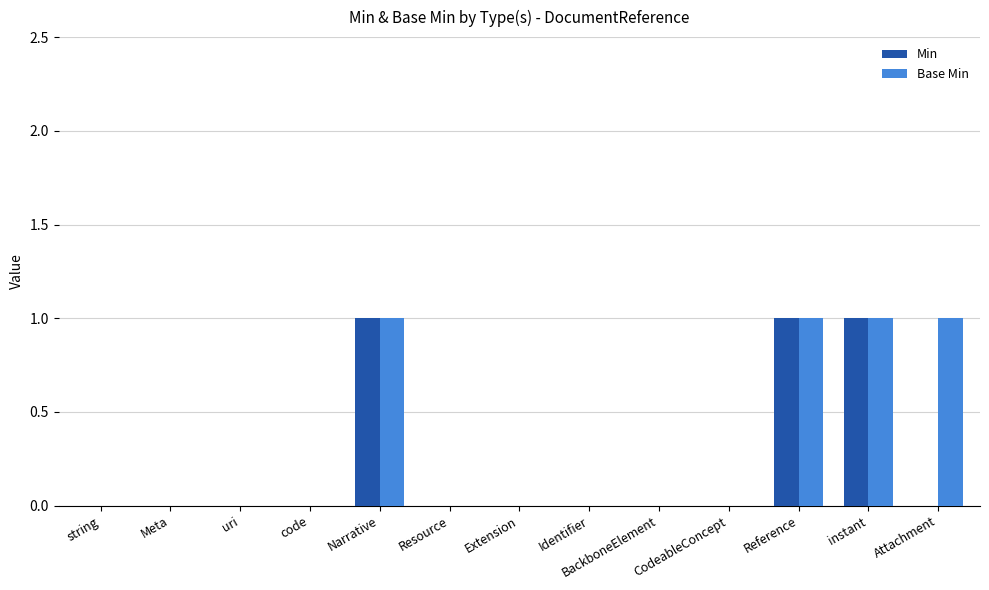

Reading left to right, transcribe all the data shown in this chart.

Min: 0	0	0	0	1	0	0	0	0	0	1	1	0
Base Min: 0	0	0	0	1	0	0	0	0	0	1	1	1